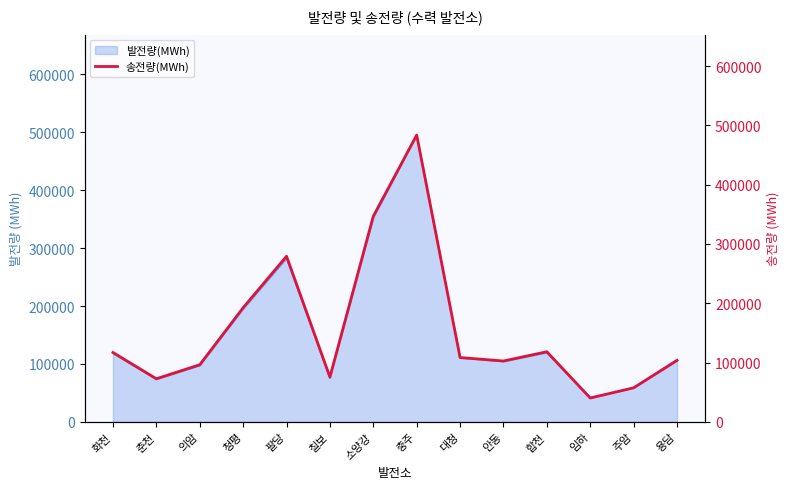

Where is the data nearest to the value 261954?

팔당